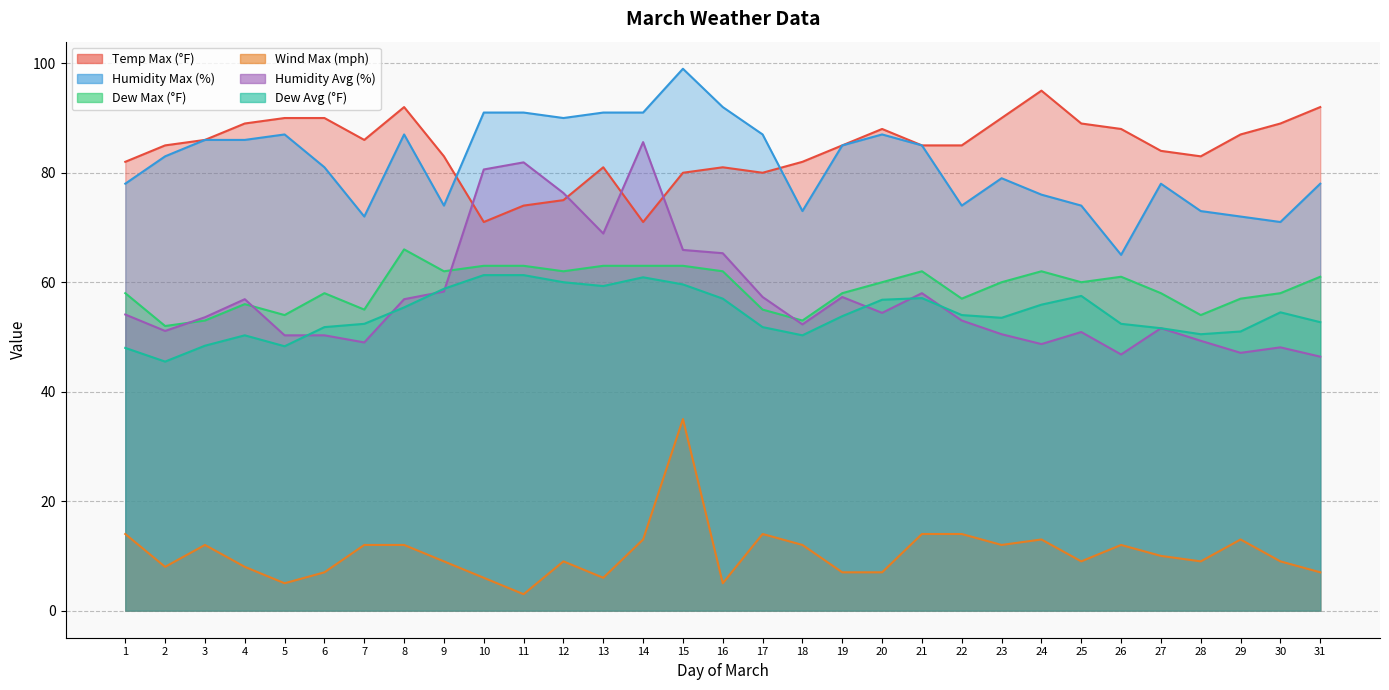

The Humidity Max (%) series shows 85.0 at 19. True or false?

True